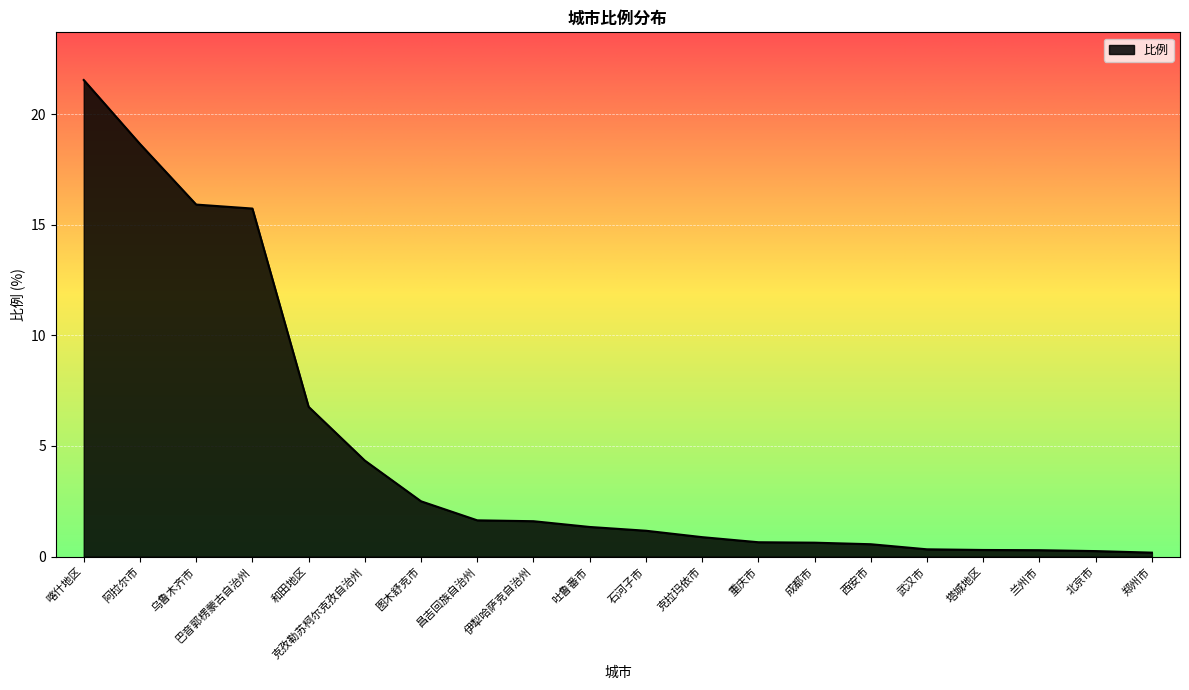

Where is the data nearest to the value 10?

和田地区